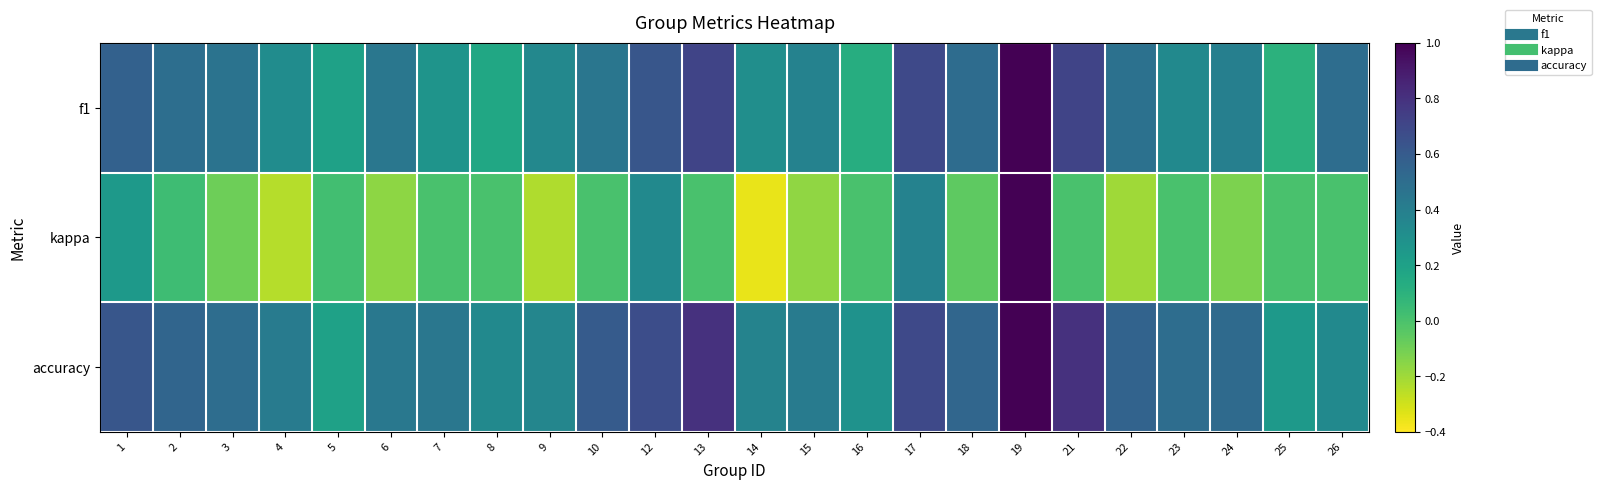

Reading left to right, extract all data points from this chart.

f1: 1=0.6	2=0.5	3=0.5	4=0.3	5=0.2	6=0.4	7=0.3	8=0.2	9=0.3	10=0.5	12=0.6	13=0.7	14=0.3	15=0.4	16=0.1	17=0.7	18=0.5	19=1.0	21=0.7	22=0.5	23=0.3	24=0.4	25=0.1	26=0.5
kappa: 1=0.2	2=0.0	3=-0.1	4=-0.2	5=0.0	6=-0.2	7=0.0	8=0.0	9=-0.2	10=0.0	12=0.3	13=0.0	14=-0.4	15=-0.2	16=0.0	17=0.4	18=-0.1	19=1.0	21=0.0	22=-0.2	23=0.0	24=-0.1	25=0.0	26=0.0
accuracy: 1=0.6	2=0.5	3=0.5	4=0.4	5=0.2	6=0.4	7=0.4	8=0.3	9=0.4	10=0.6	12=0.7	13=0.8	14=0.4	15=0.4	16=0.3	17=0.7	18=0.5	19=1.0	21=0.8	22=0.6	23=0.5	24=0.5	25=0.2	26=0.3